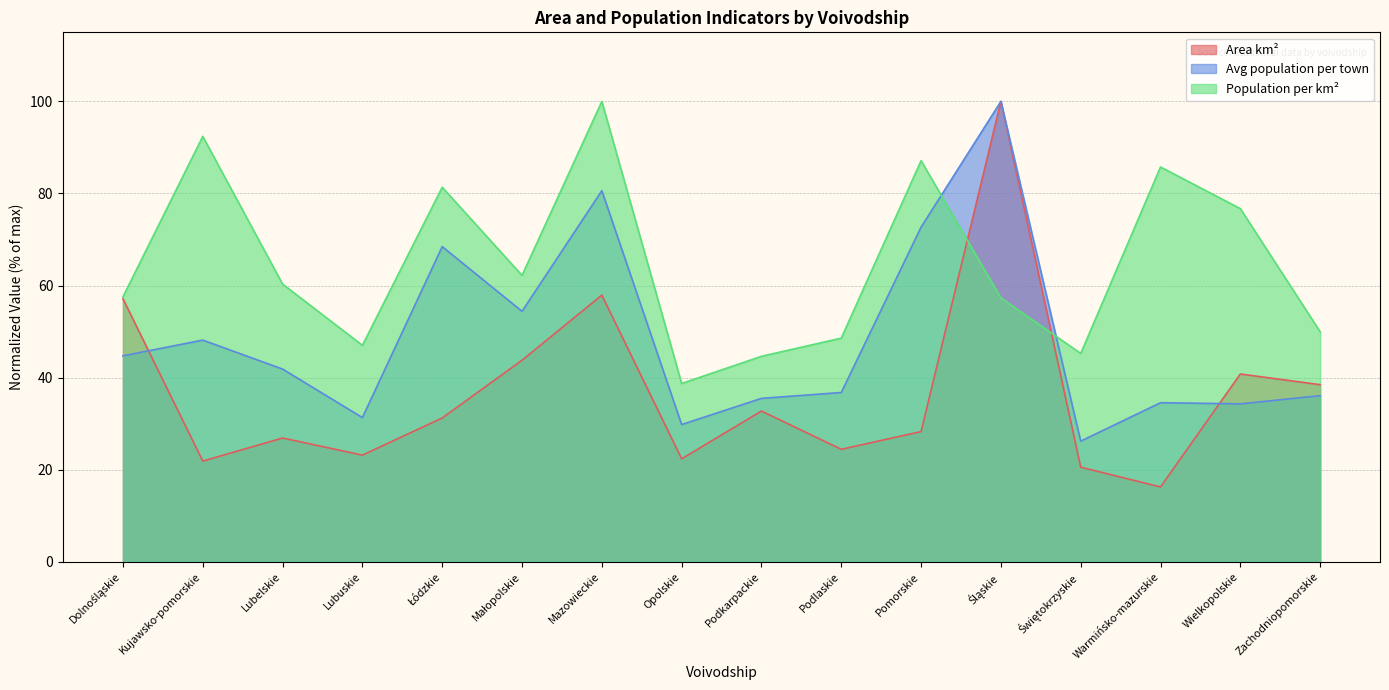

Where is the first local minimum for Population per km²?

Lubuskie